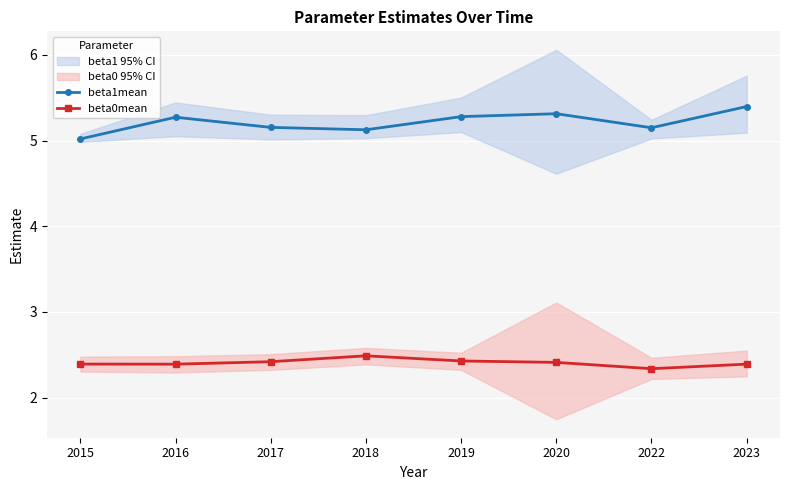

Does the chart display data point markers on the line(s)?

Yes